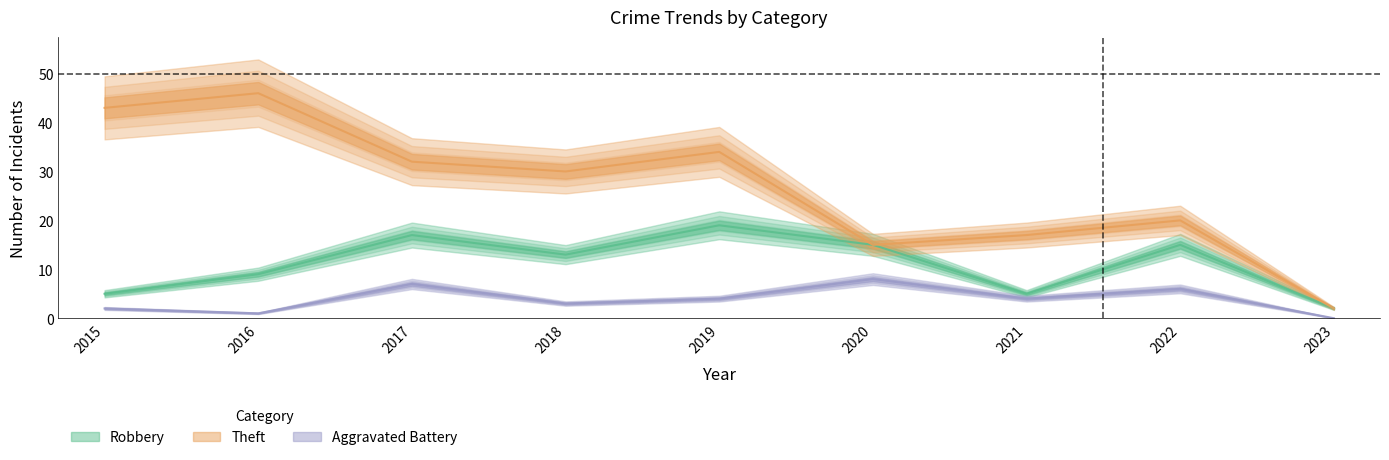

True or false: Theft and Aggravated Battery cross at least once.

False